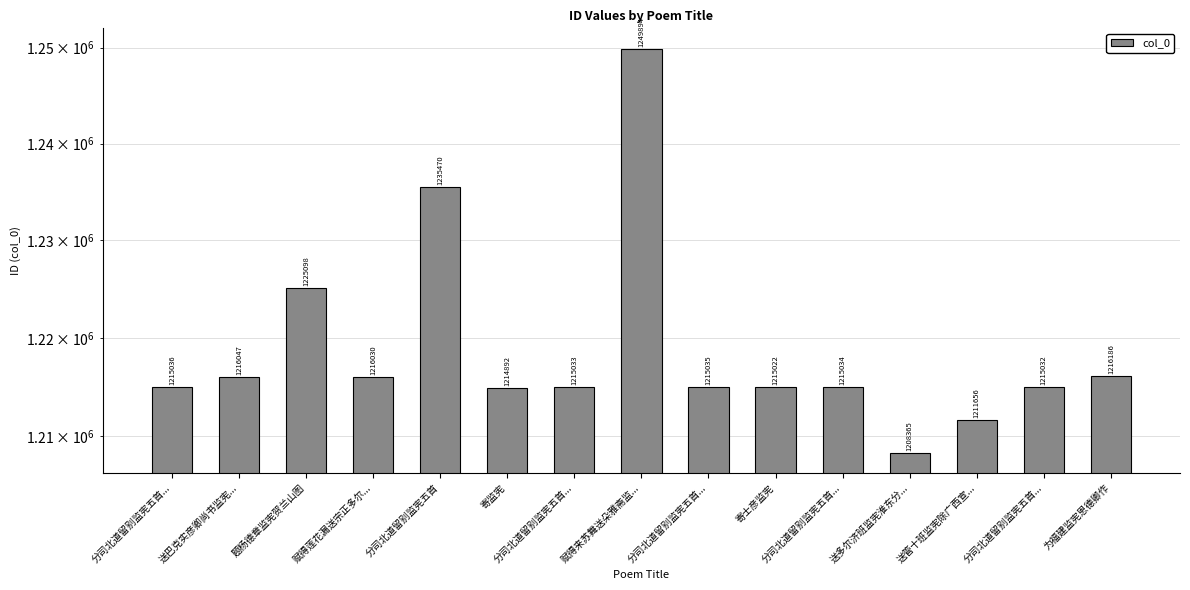

How many data points does each series have?

15